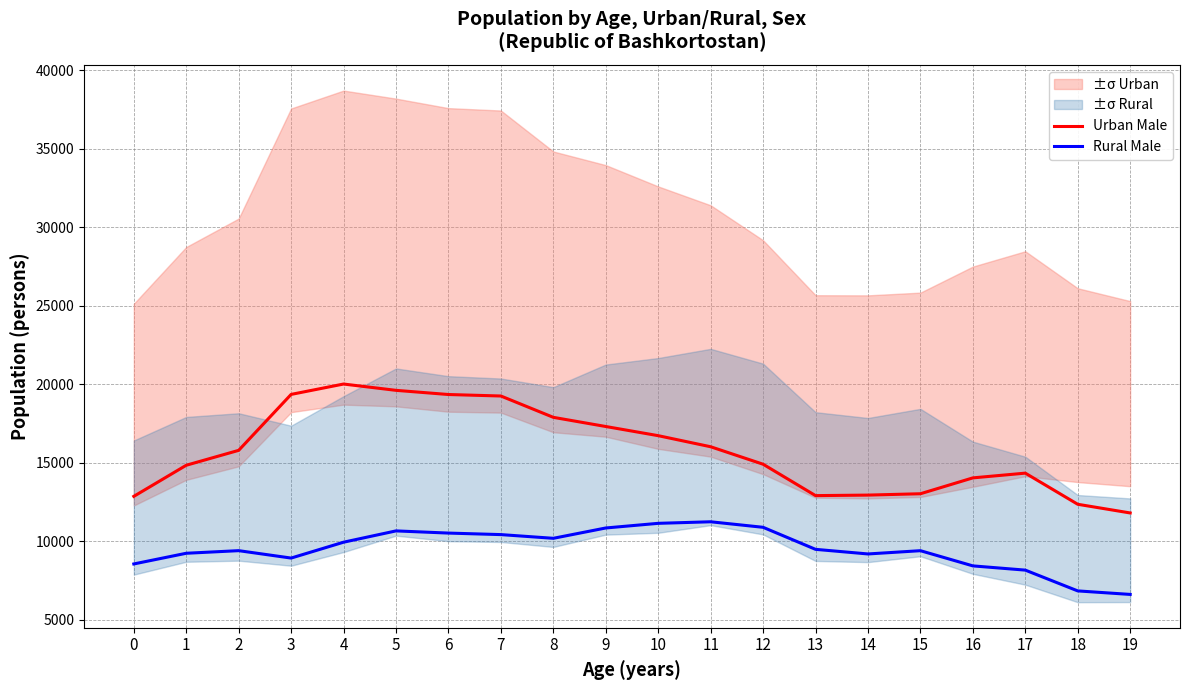

How many values in the Rural Male series are below 9476?

10